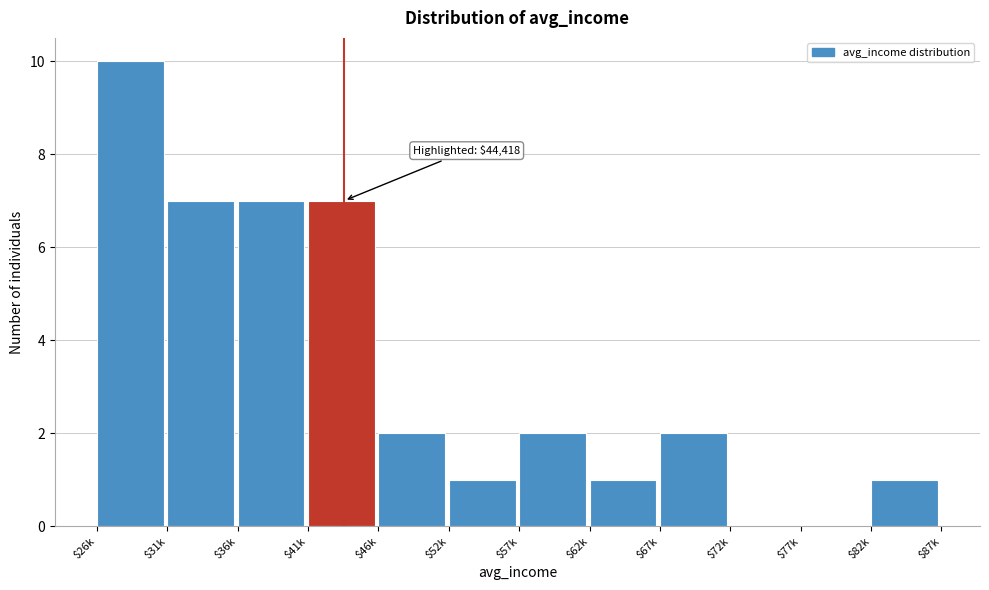

Which label corresponds to the largest value in the chart?

$26k